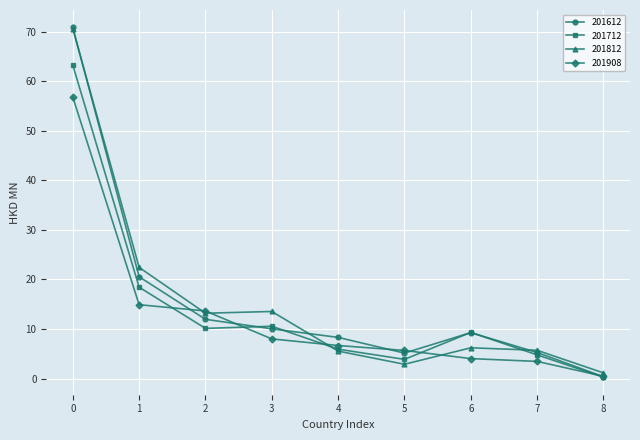

Where does the 201812 series first go above 6?

0